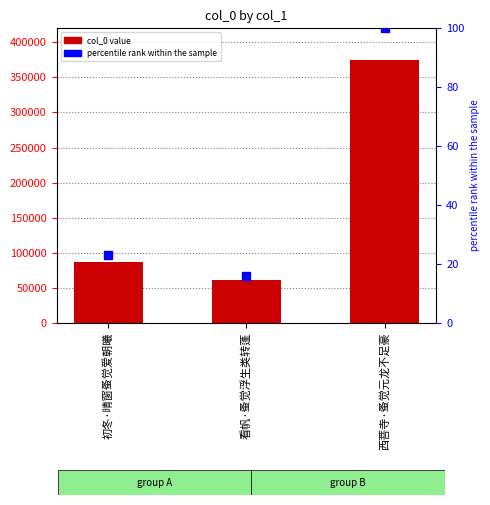

At how many categories does at least one series exceed 212514?

1